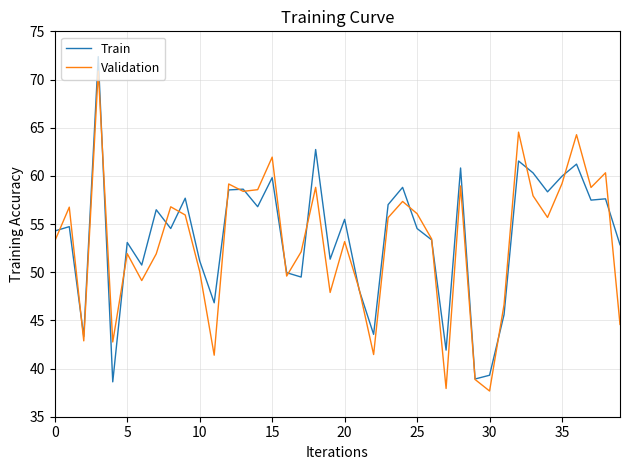

Is this an area chart (filled region under the line)?

No